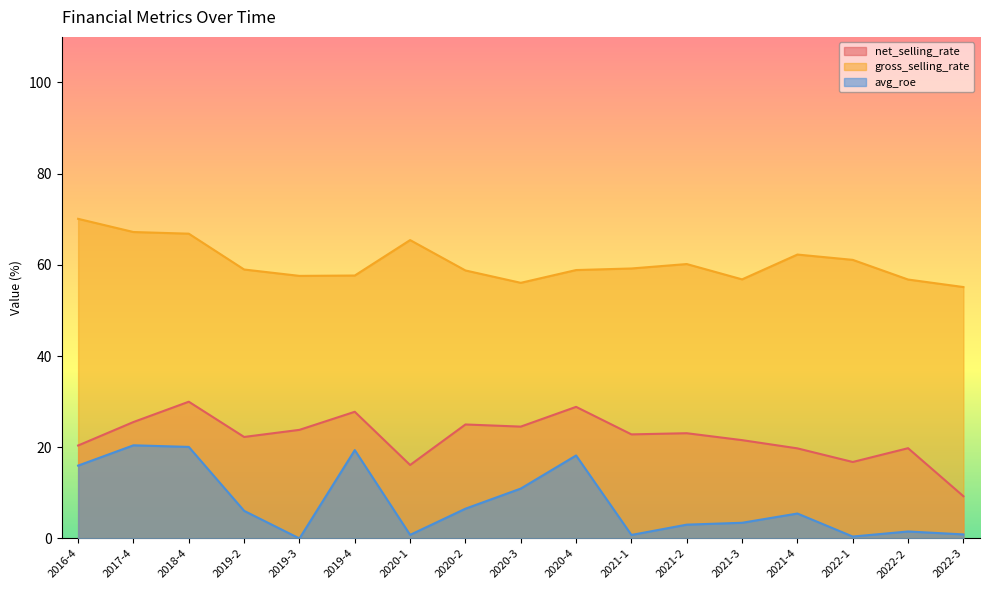

List the series in order of their overall mean, highest first.

gross_selling_rate, net_selling_rate, avg_roe